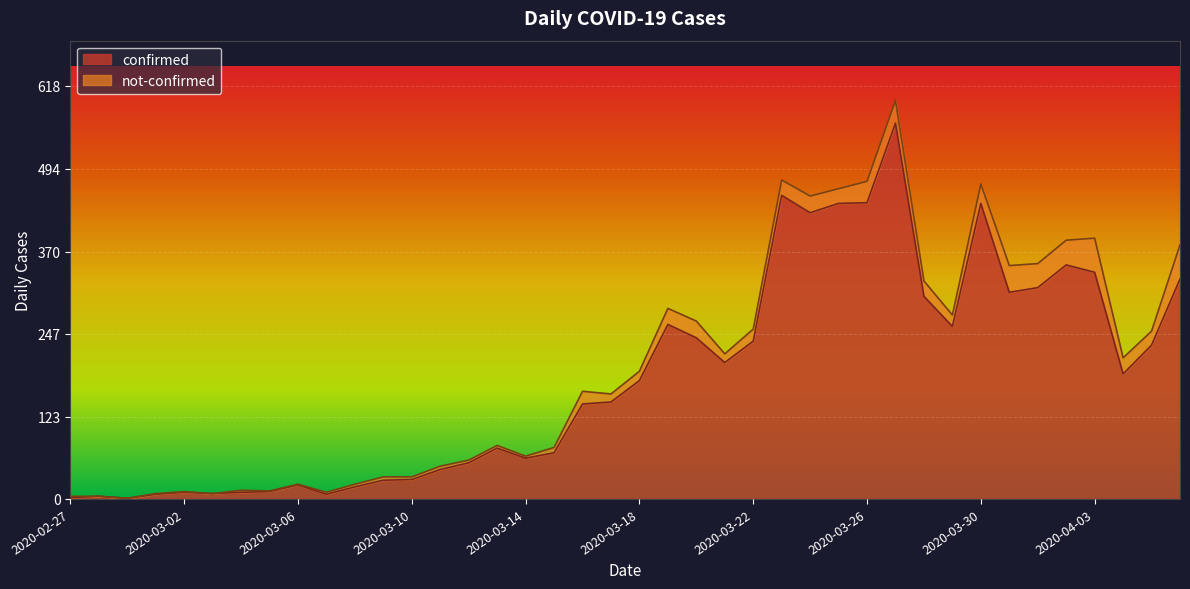

List the labels in order of value, largest first.

2020-03-27, 2020-03-23, 2020-03-26, 2020-03-25, 2020-03-30, 2020-03-24, 2020-04-02, 2020-04-03, 2020-04-06, 2020-04-01, 2020-03-31, 2020-03-28, 2020-03-19, 2020-03-29, 2020-03-20, 2020-03-22, 2020-04-05, 2020-03-21, 2020-04-04, 2020-03-18, 2020-03-17, 2020-03-16, 2020-03-13, 2020-03-15, 2020-03-14, 2020-03-12, 2020-03-11, 2020-03-10, 2020-03-09, 2020-03-06, 2020-03-08, 2020-03-05, 2020-03-02, 2020-03-04, 2020-03-03, 2020-03-01, 2020-03-07, 2020-02-28, 2020-02-27, 2020-02-29